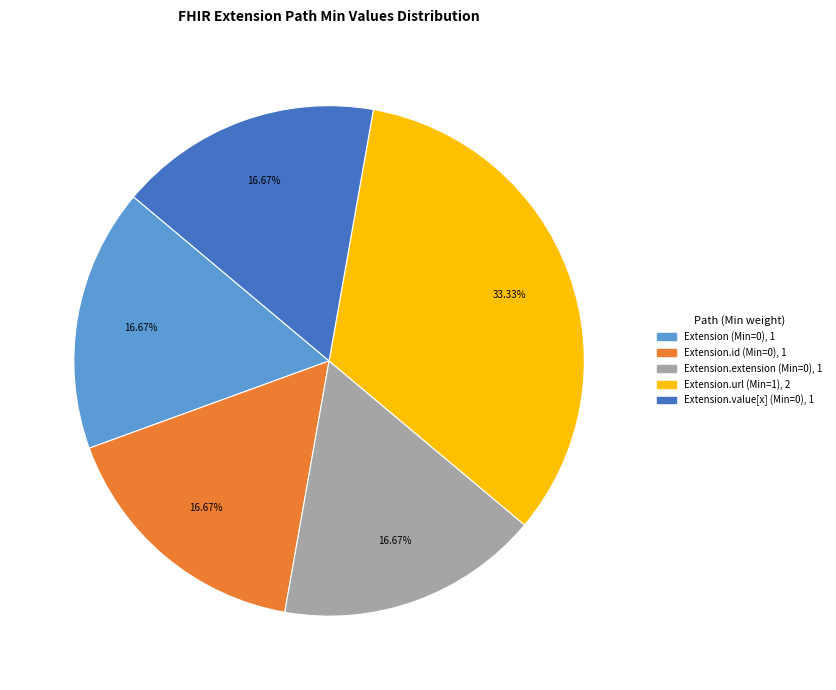

Is there any slice that represents more than half of the pie?

No